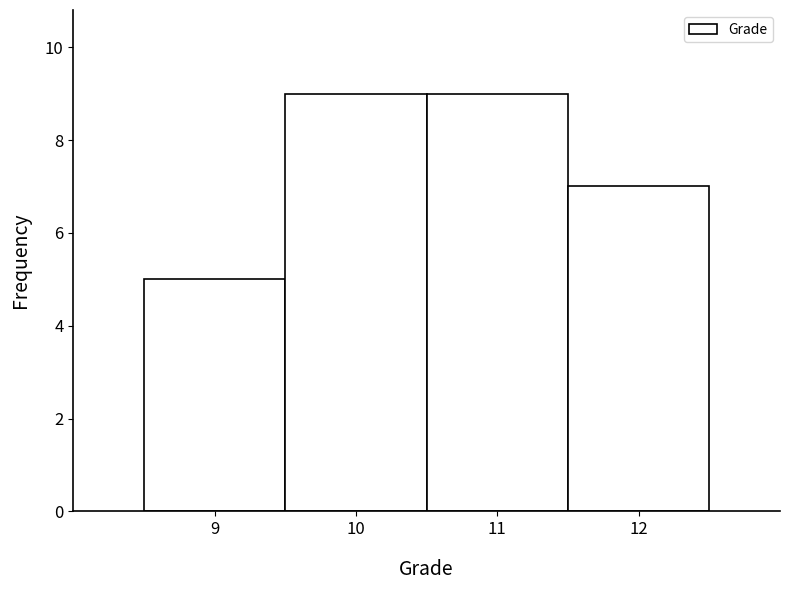

Reading left to right, list every bar in this chart as the range it spans on the x-axis followed by its height. The values are not printed on the chart, so give them approximately, as read against the axis.

8.5 to 9.5: 5
9.5 to 10.5: 9
10.5 to 11.5: 9
11.5 to 12.5: 7